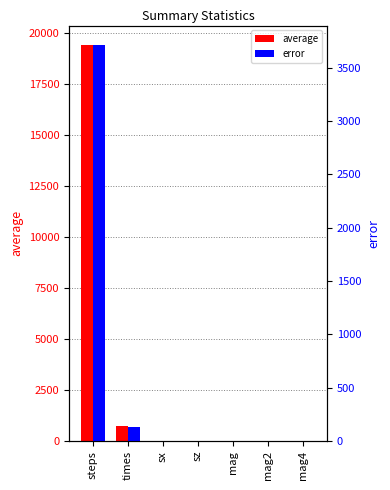

What is the sum of all average values?

20121.5